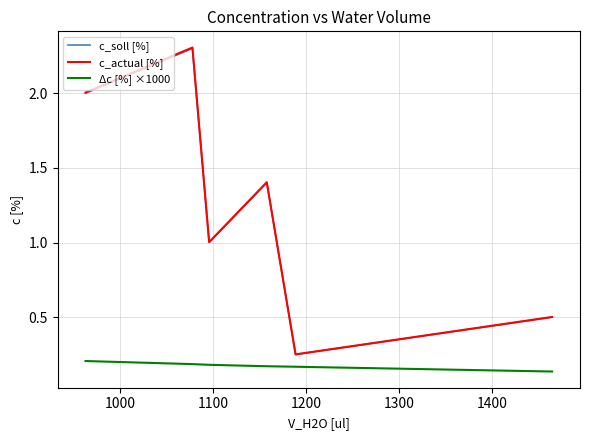

True or false: c_soll [%] and c_actual [%] cross at least once.

False